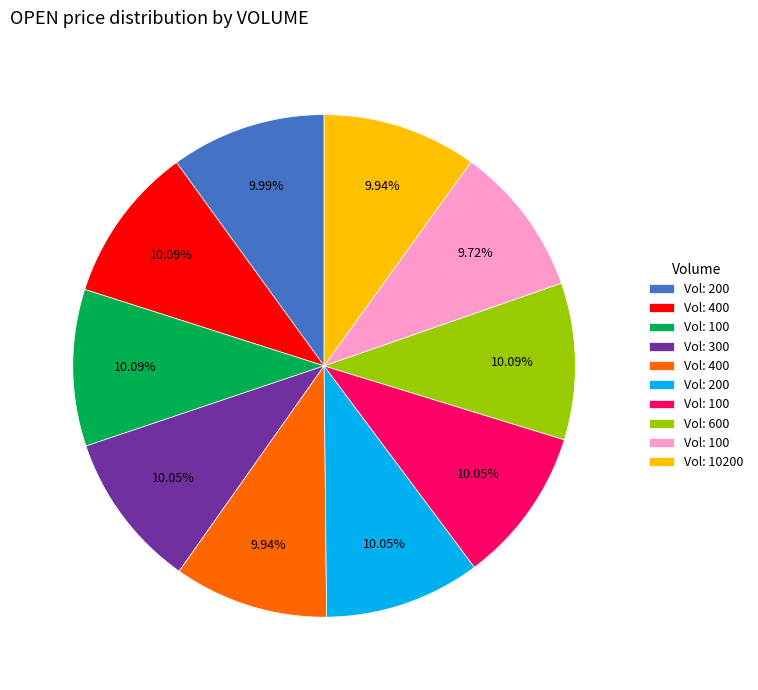

Is there any slice that represents more than half of the pie?

No